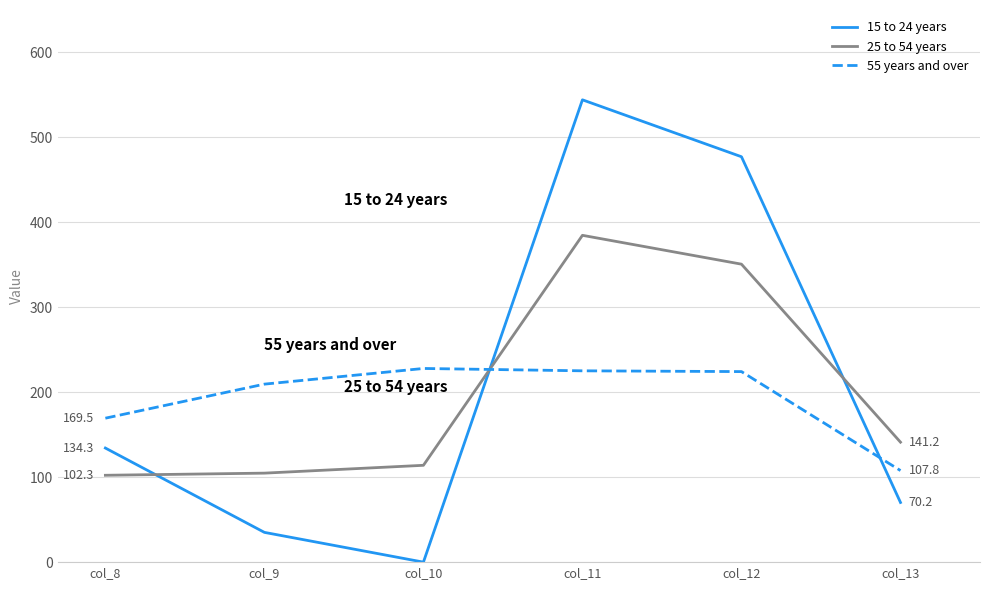

How many lines are shown in the chart?

3